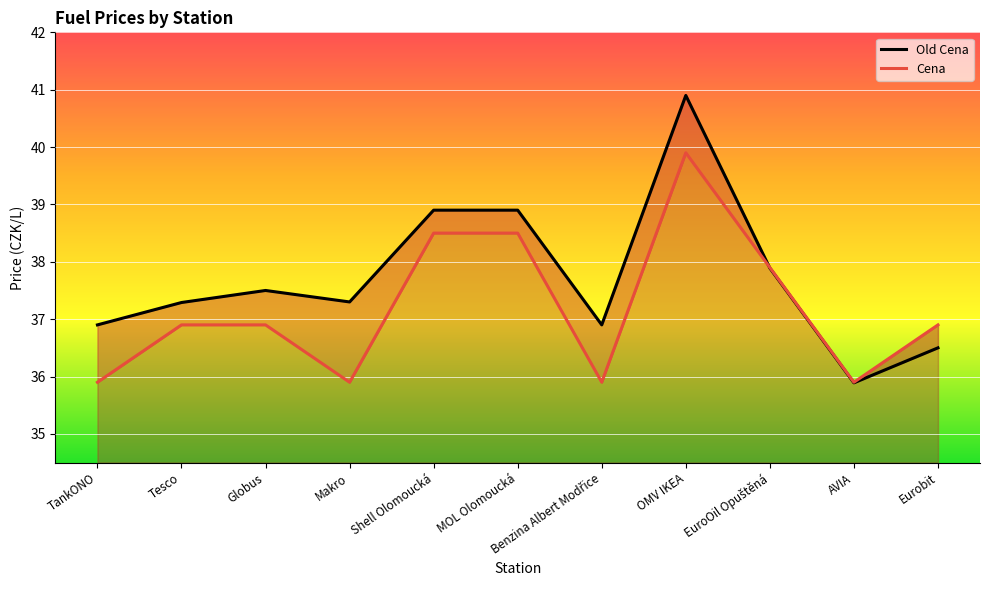

Which series changed the most between Shell Olomoucká and AVIA?

Old Cena